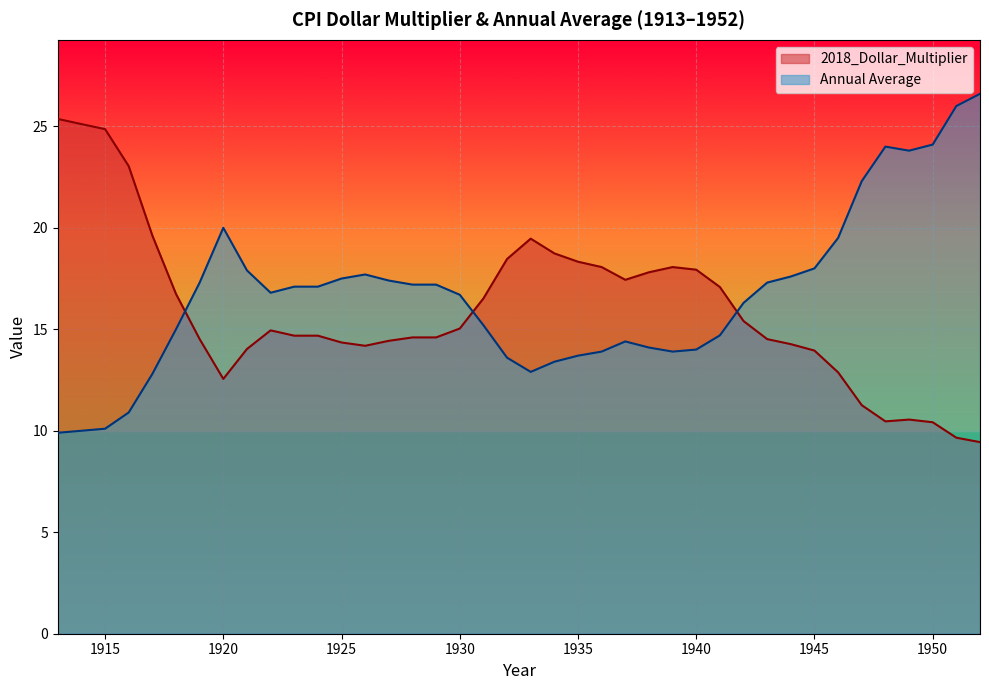

At which label does 2018_Dollar_Multiplier first exceed 14?

1913